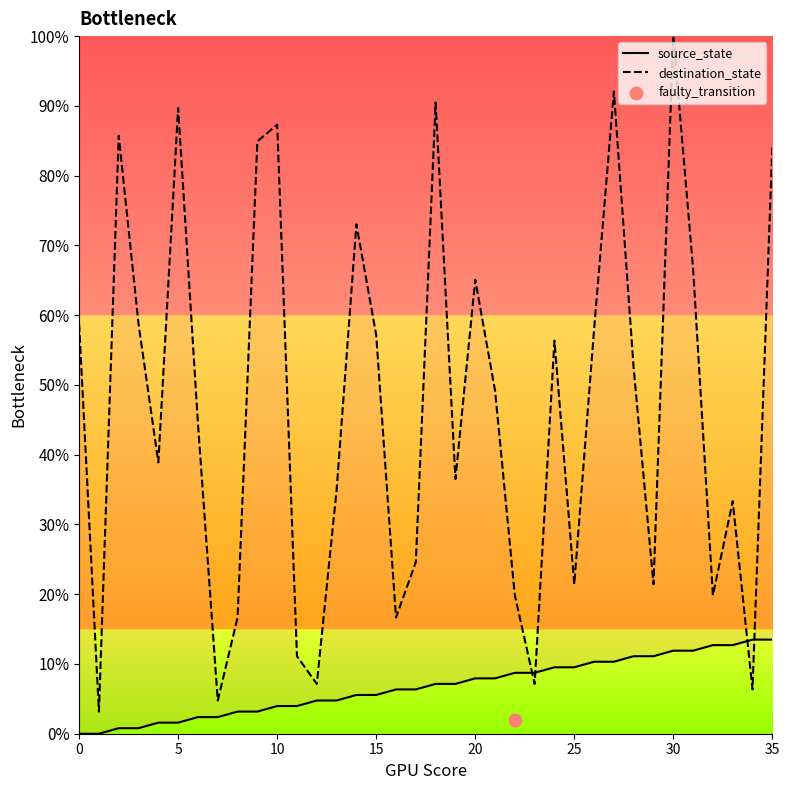

Which series contains the lowest Y value?

source_state